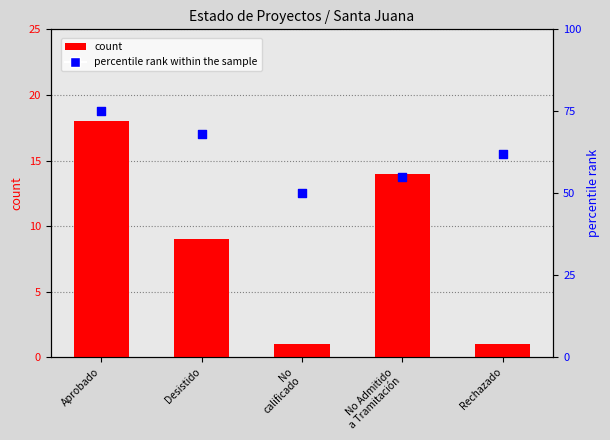

At which category is the sum across all series the highest?

Aprobado